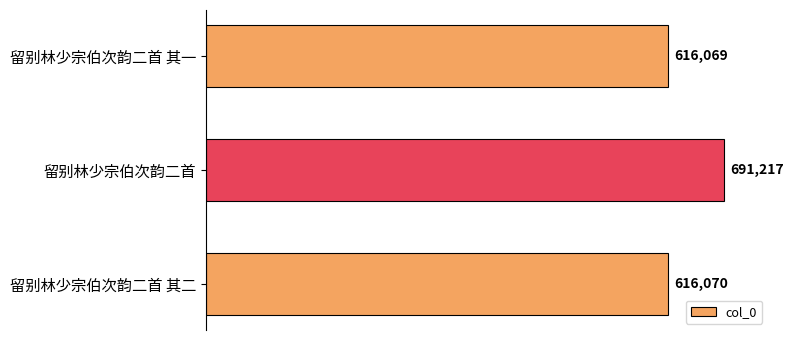

What is the maximum value shown in the chart?

691217